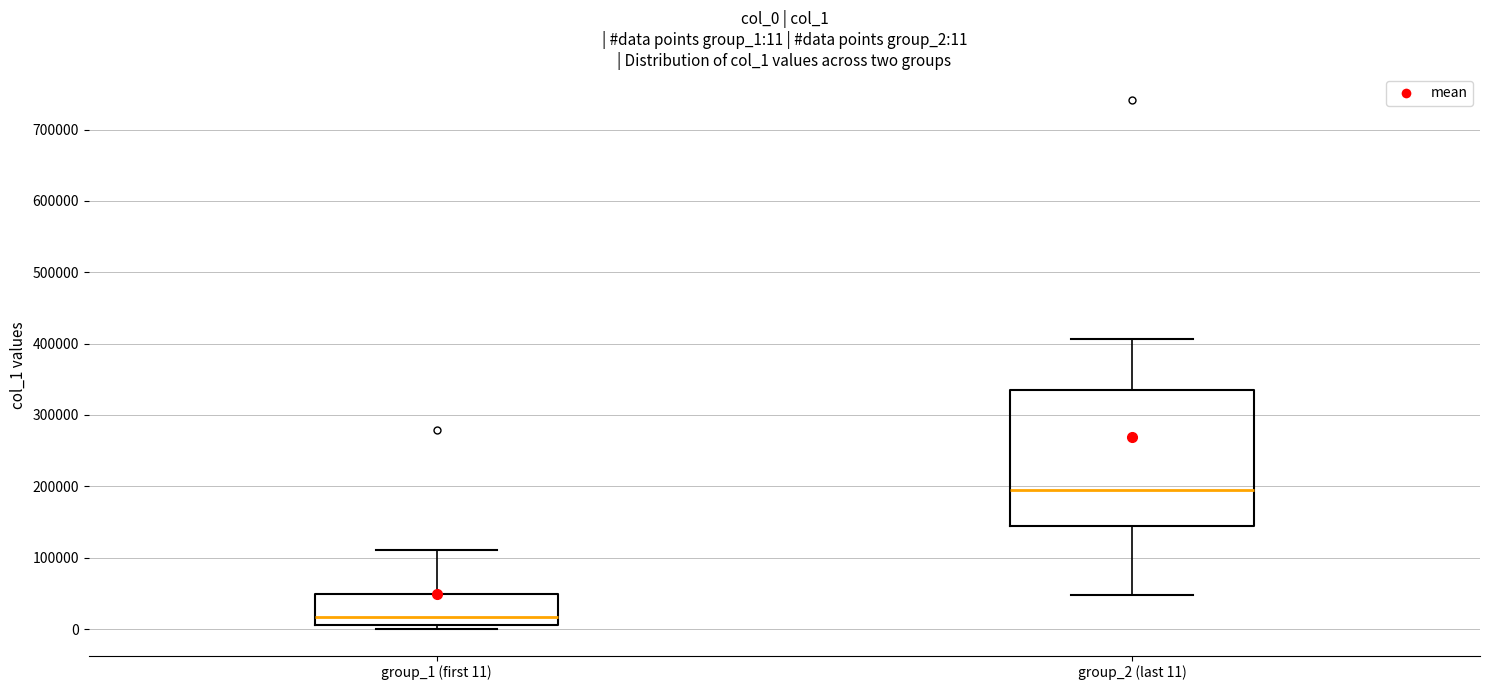

Which box has the highest median line?

group_2 (last 11)